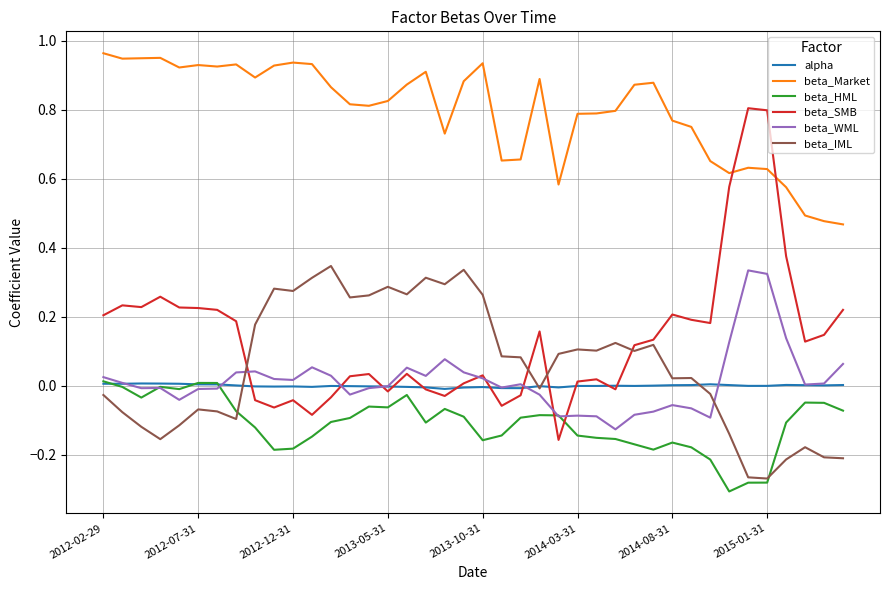

True or false: beta_HML and beta_Market cross at least once.

False